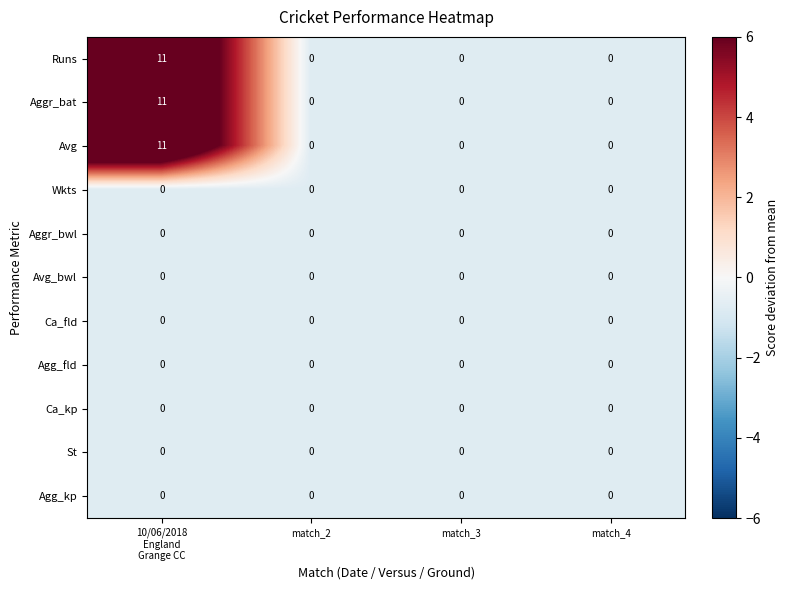

The Aggr_bat series shows 7 at match_4. True or false?

False